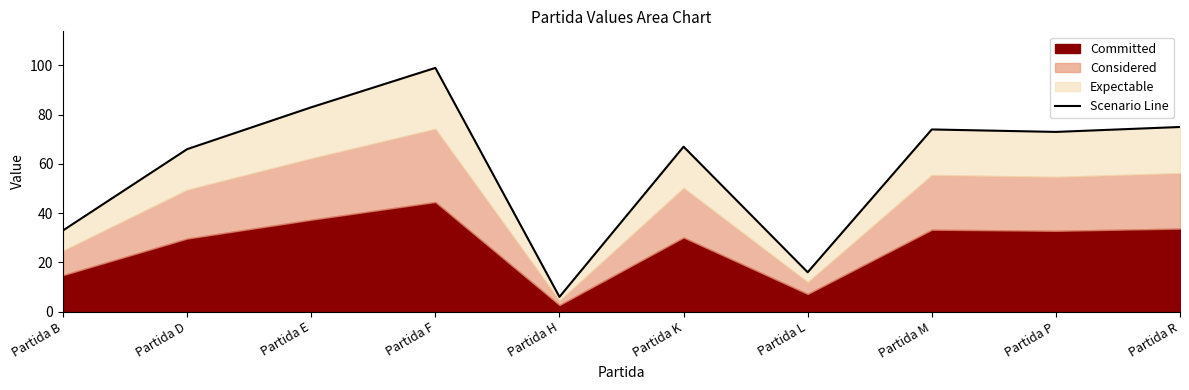

At which category does the chart reach its minimum across all series?

Partida H